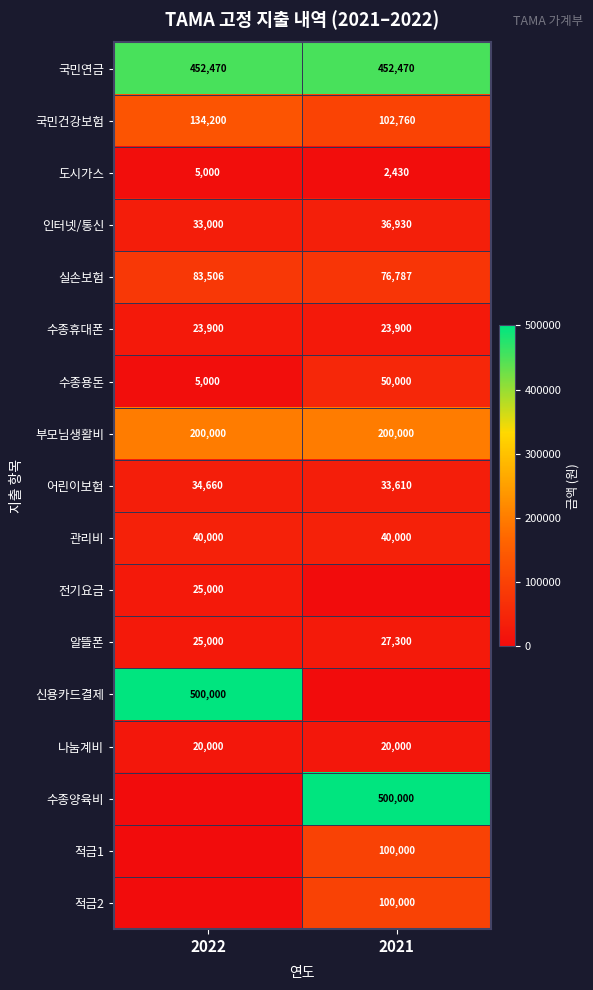

What is the highest value of the 관리비 series?

40000